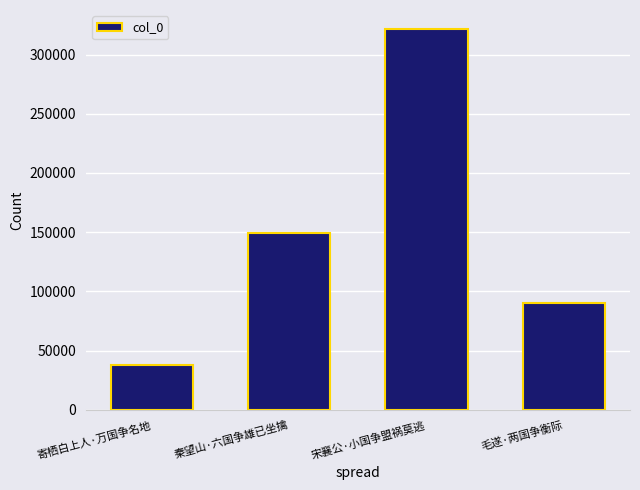

What is the difference between the maximum and minimum values?

283351